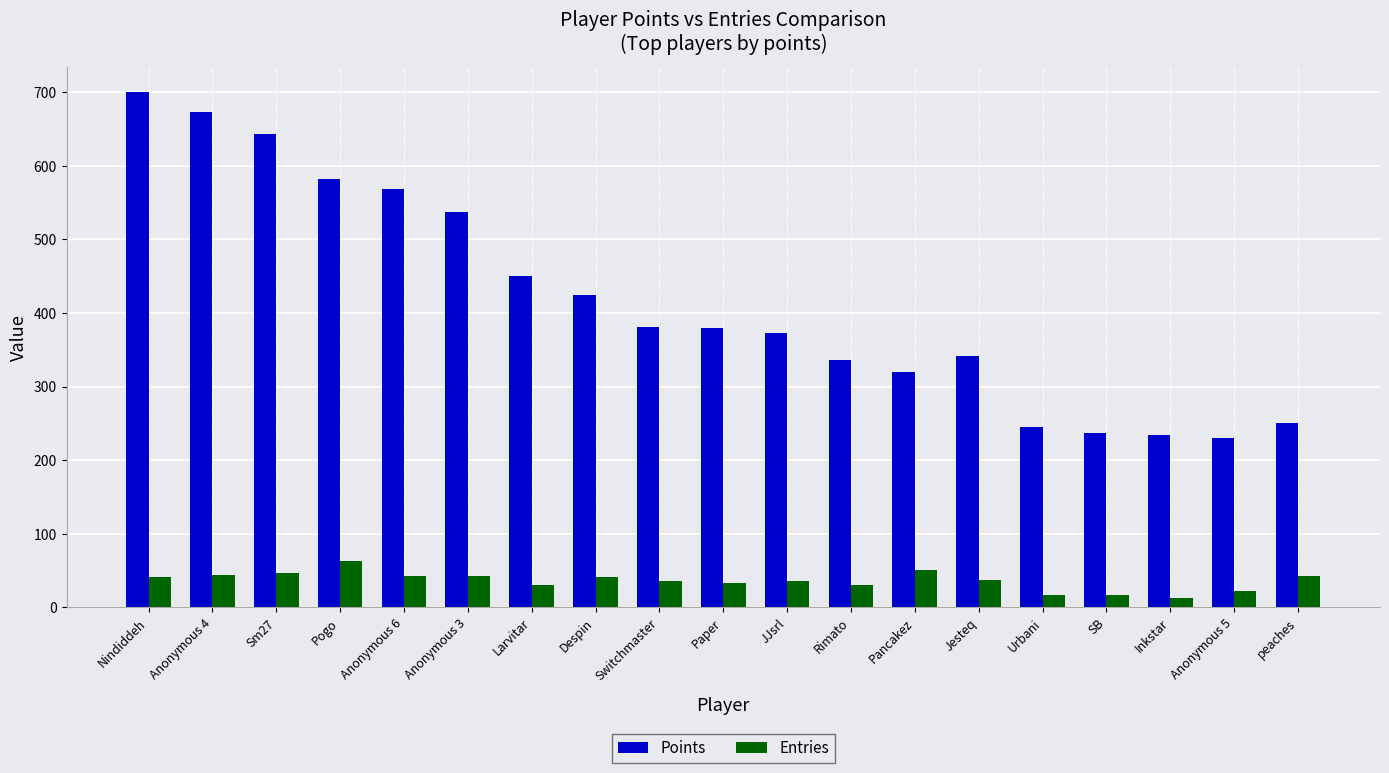

The Entries series shows 16 at Urbani. True or false?

True